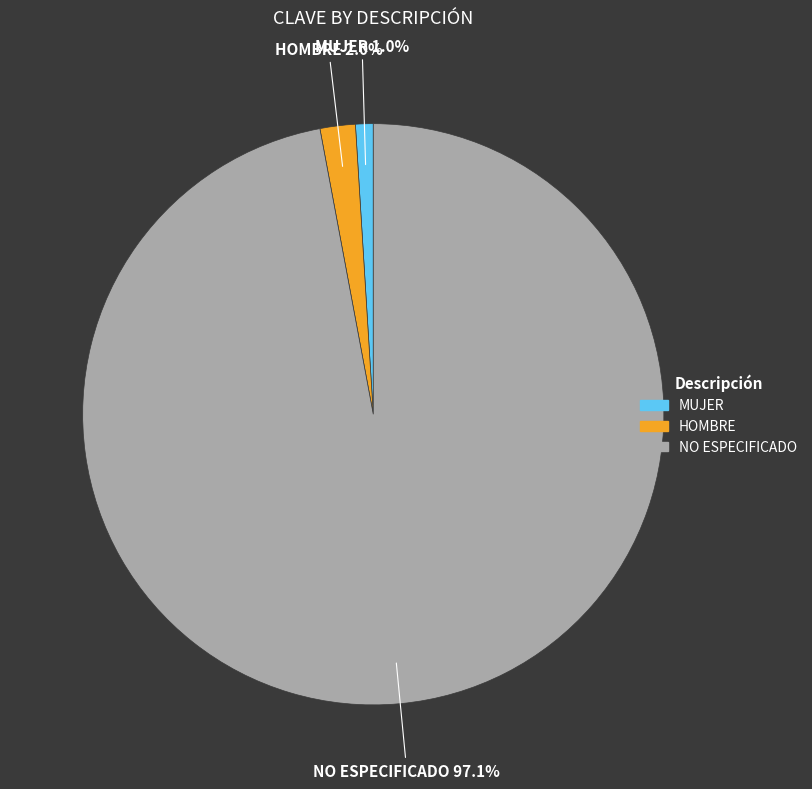

Between NO ESPECIFICADO and MUJER, which is larger?

NO ESPECIFICADO